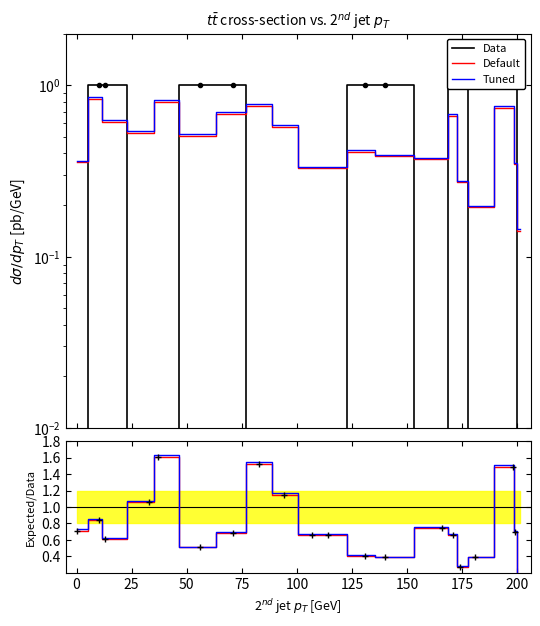

Does the chart have visible grid lines?

No